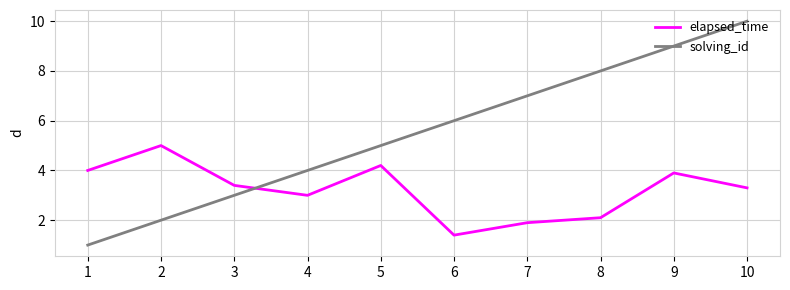

How many values in the solving_id series are below 6?

5